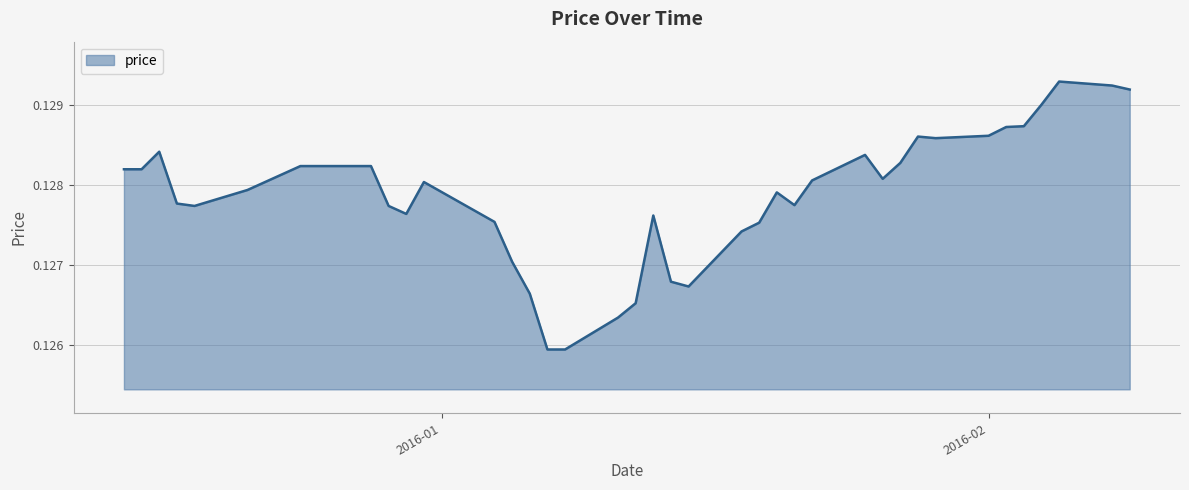

Does the chart display data point markers on the line(s)?

No